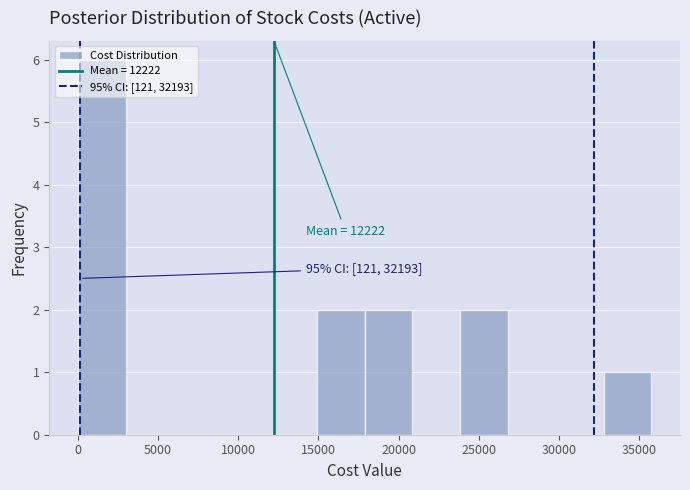

Which range on the x-axis has the tallest bar?

0 to 3000